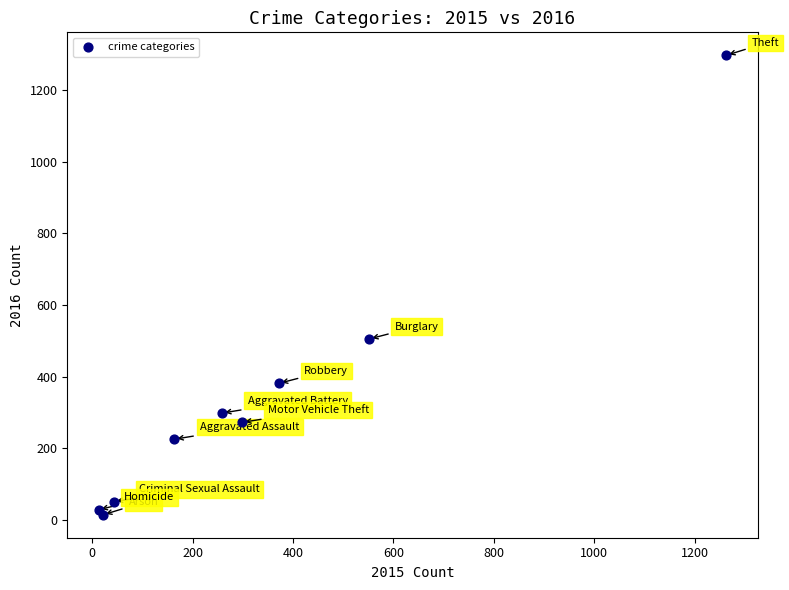

What Y value in the scatter plot is closest to 655?

505